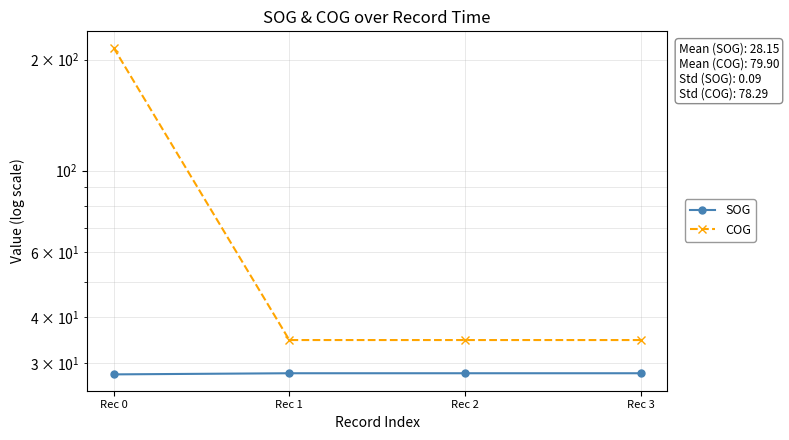

Count the SOG values in the range 28 to 29.

4